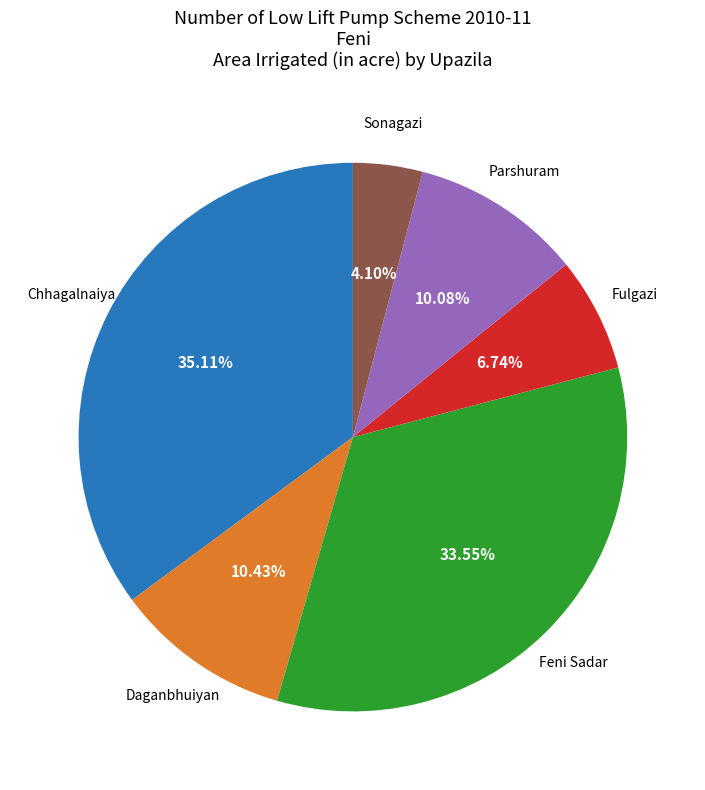

Does any single category account for the majority?

No